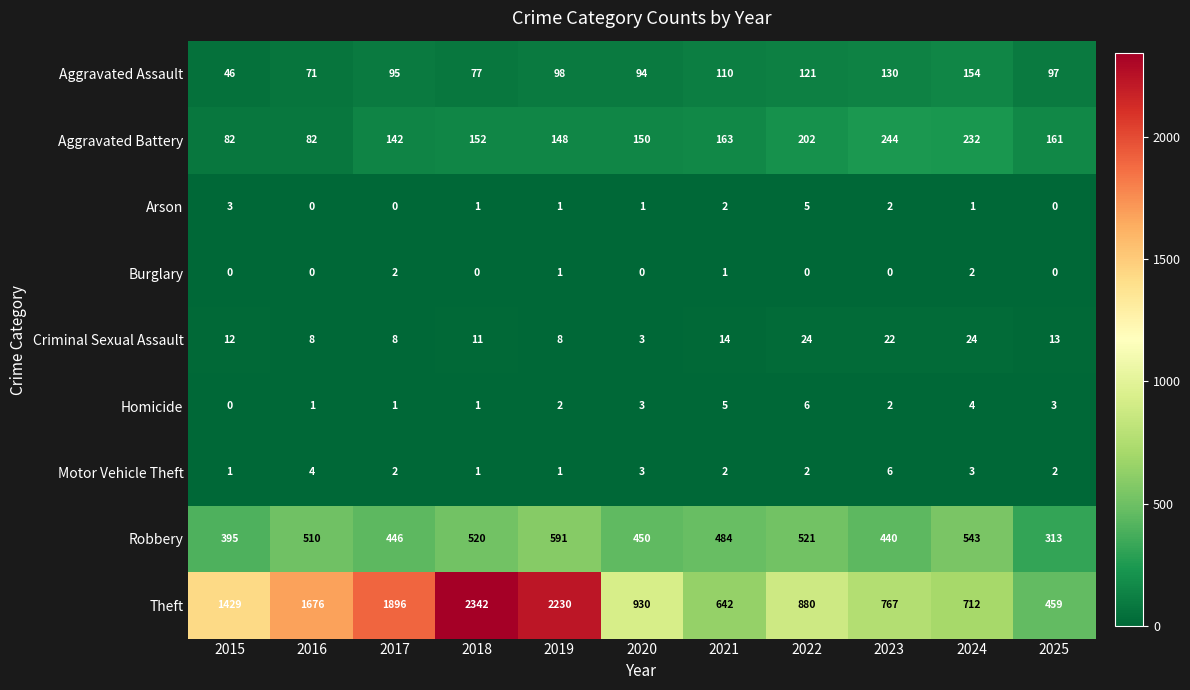

Between 2016 and 2019, which series saw the biggest shift?

Theft